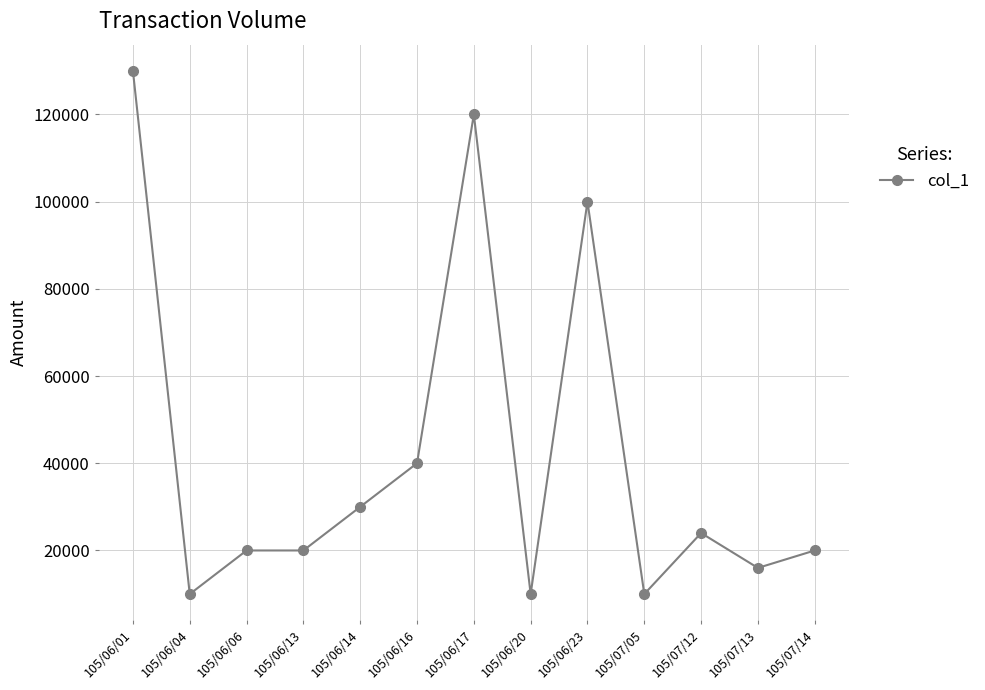

At which category does the data reach its first local valley?

105/06/04